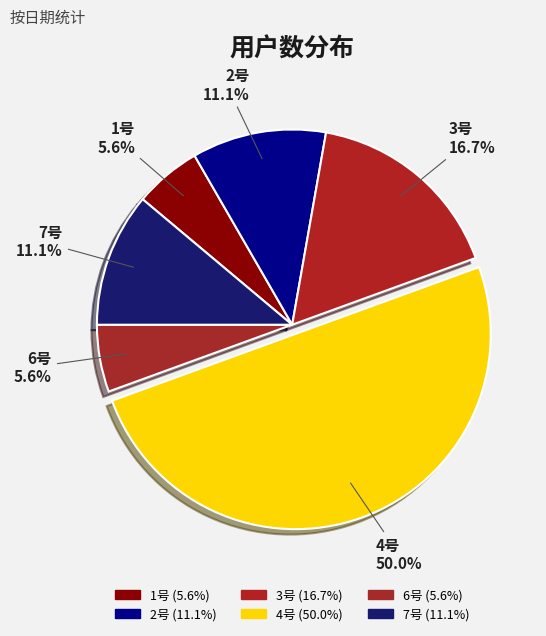

To the nearest percent, what is the average slice percentage?

17%